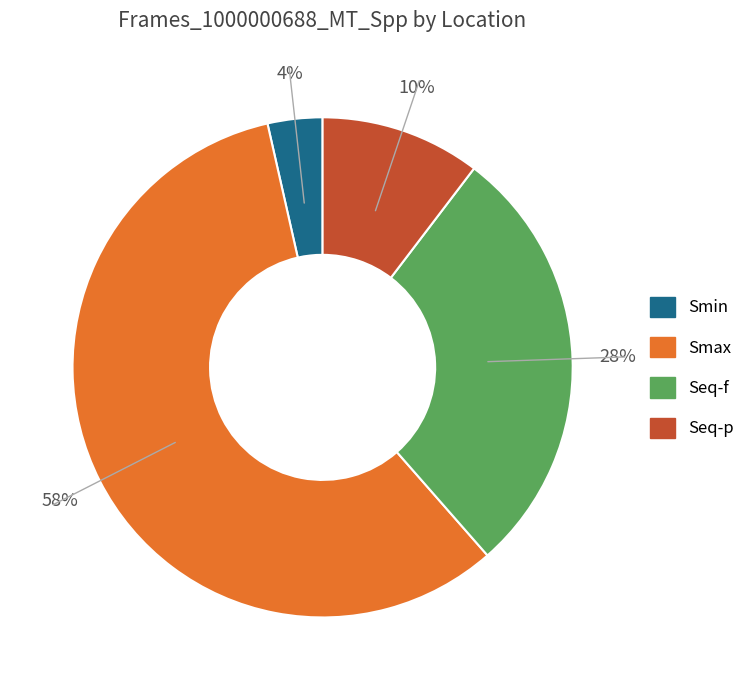

Rank the categories by value from highest to lowest.

Smax, Seq-f, Seq-p, Smin